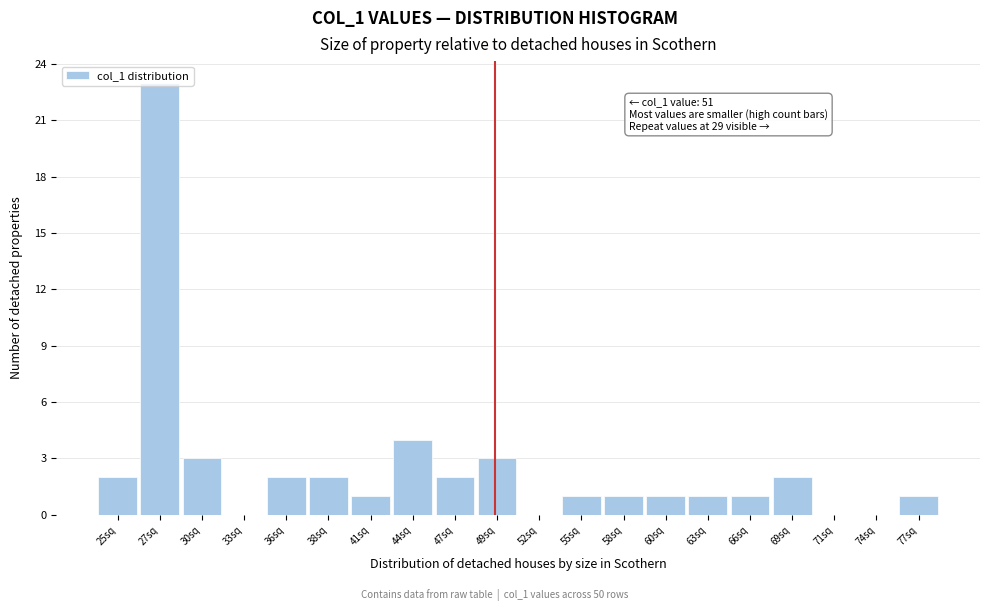

What is the sum of the values at 49sq and 38sq?

5